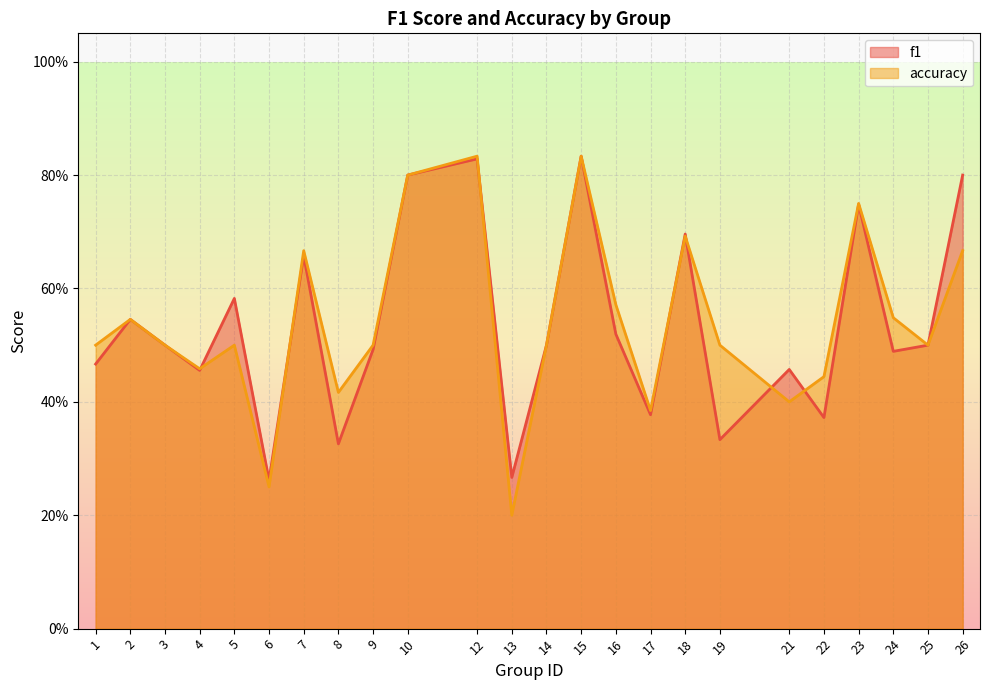

At which label is f1 closest to 0?

6